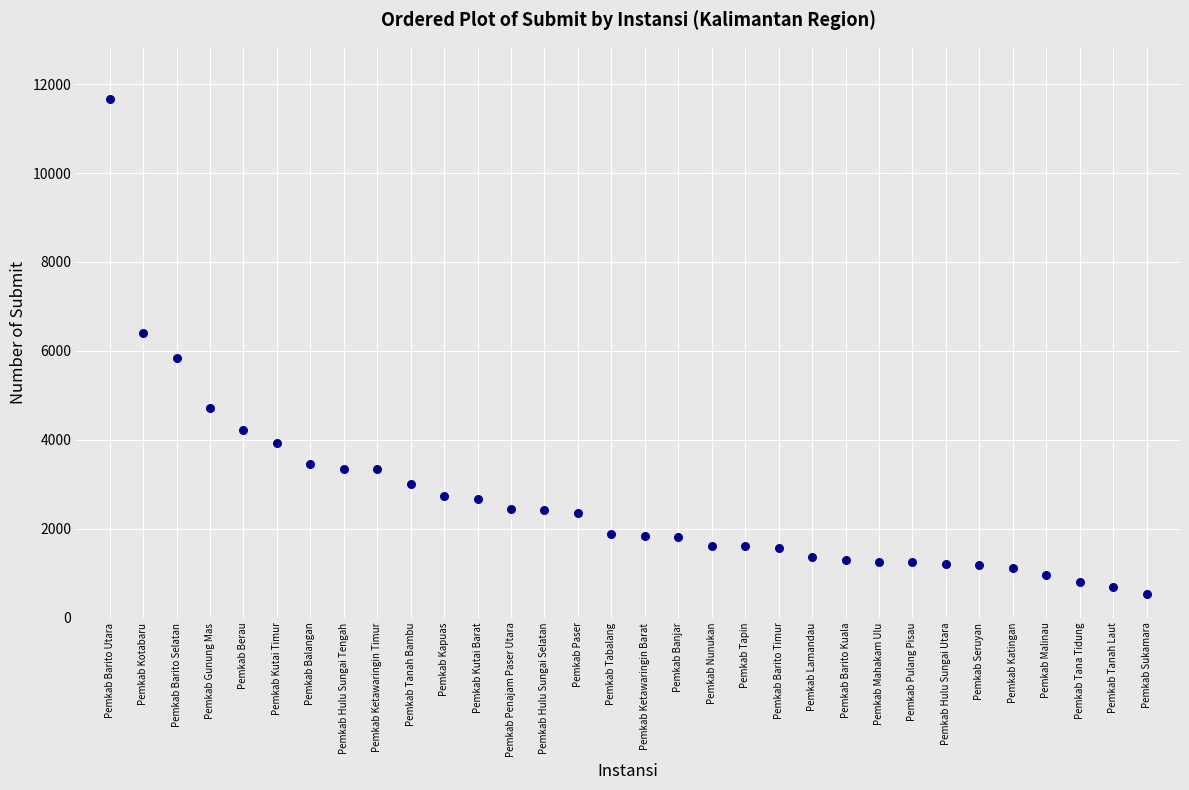

What is the range of Y values (max minus min)?

11140